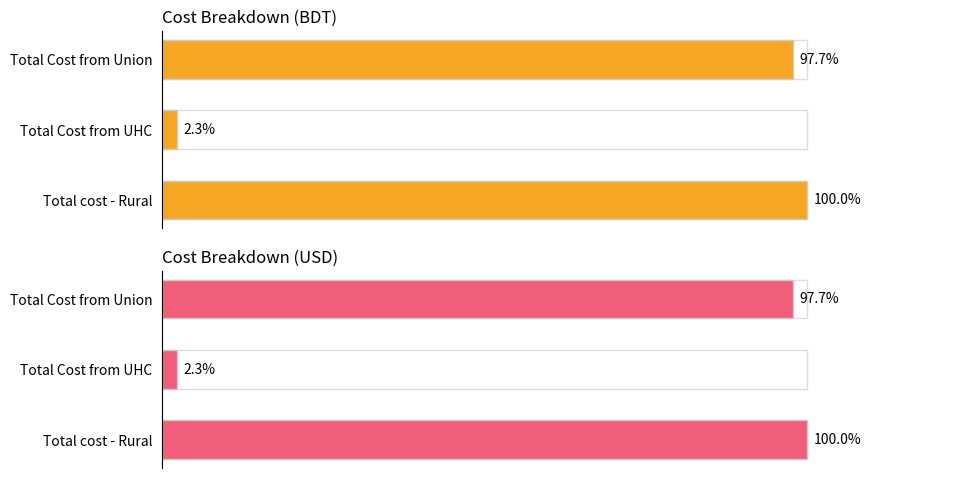

At how many categories does at least one series exceed 71?

2